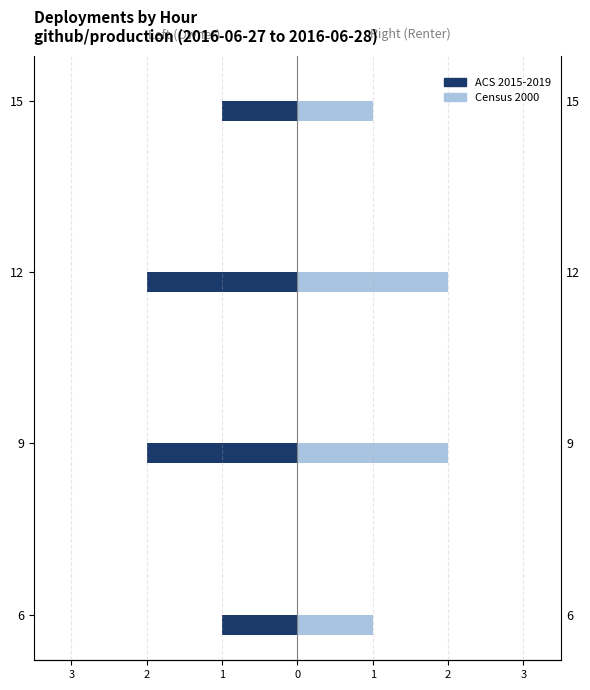

What is the greatest value displayed?

2